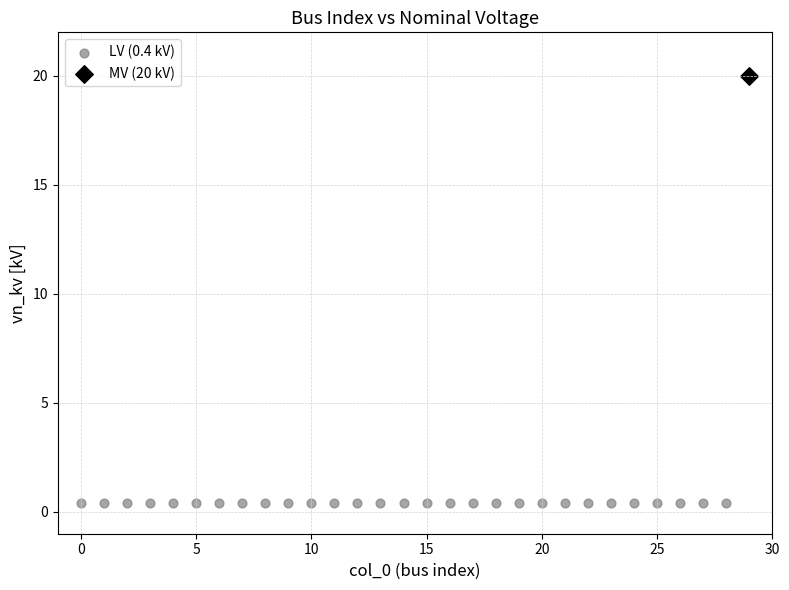

Which series reaches the minimum Y coordinate?

LV (0.4 kV)